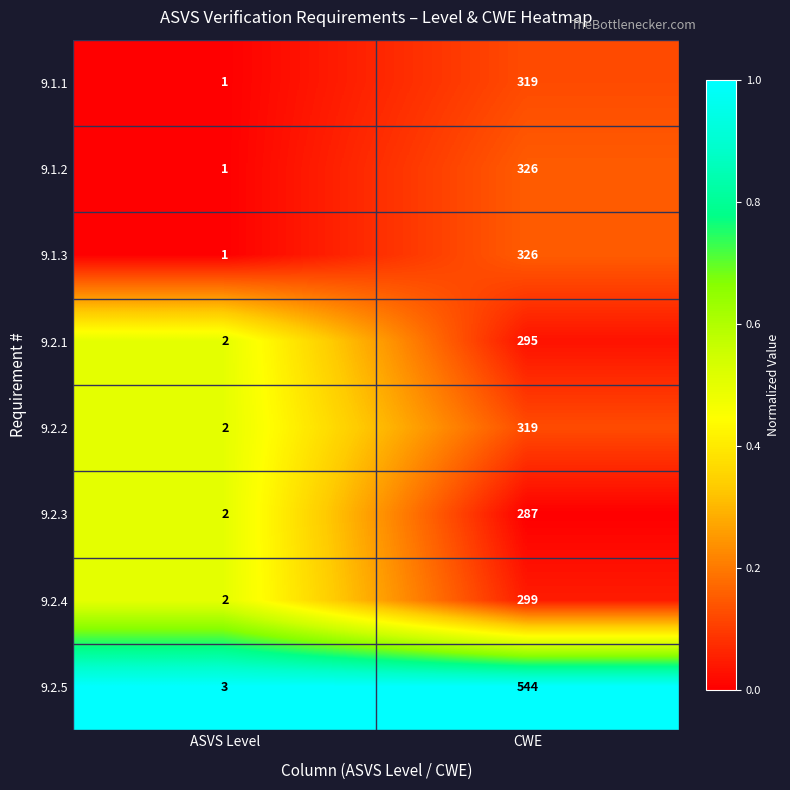

Which series has the largest total across all categories?

9.2.5